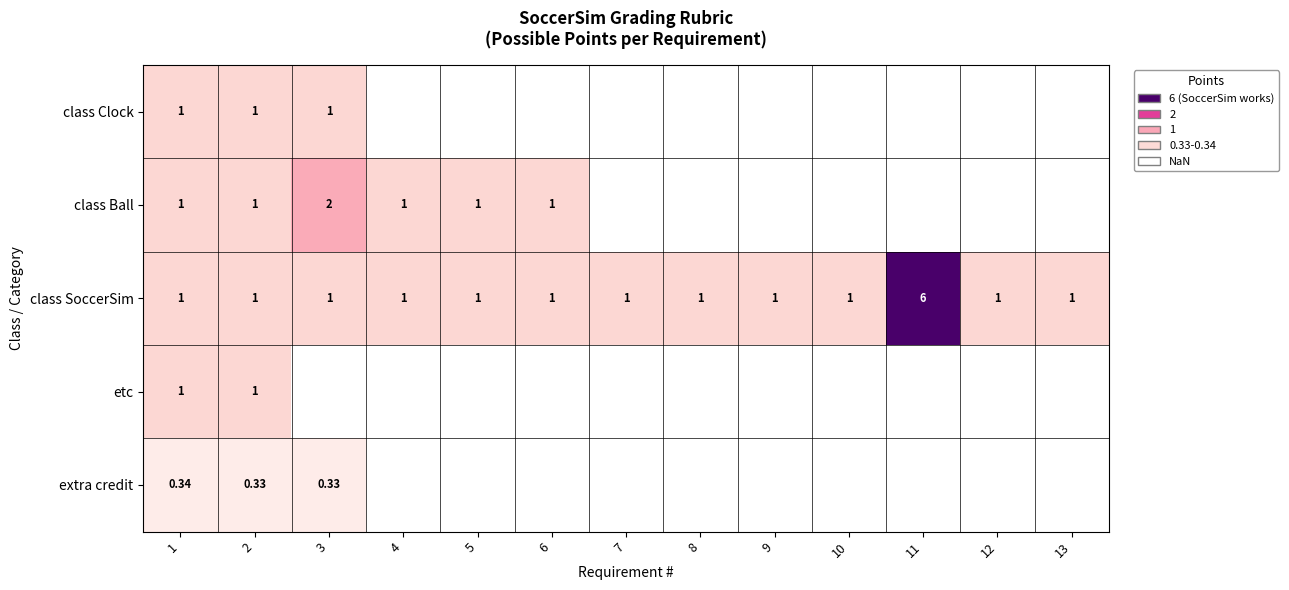

The class SoccerSim series shows 0.6 at 4. True or false?

False